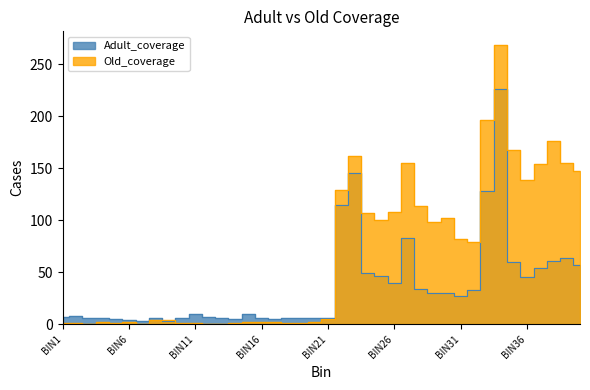

Rank the series at BIN5 from lowest to highest value.

Old_coverage, Adult_coverage